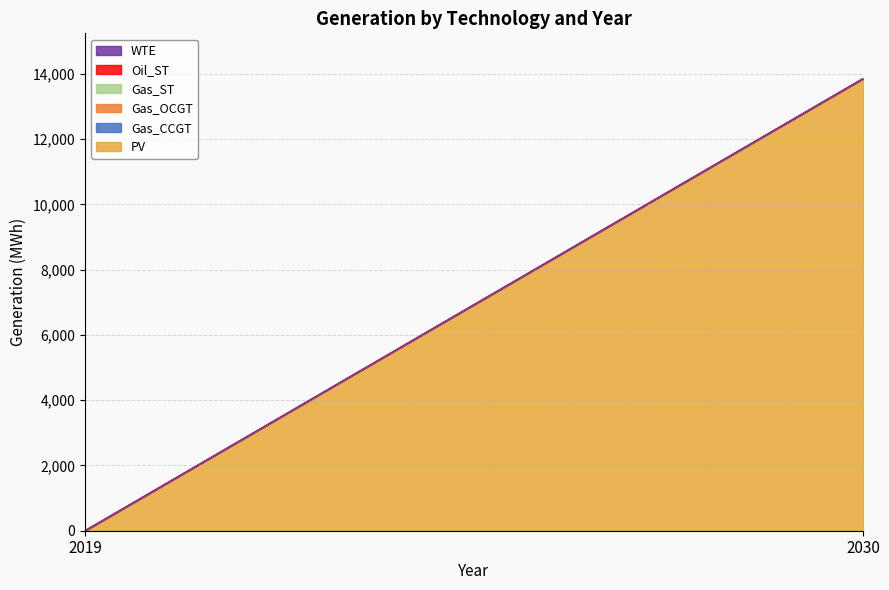

Rank the series by their maximum value, from highest to lowest.

PV, Gas_CCGT, Gas_OCGT, Gas_ST, Oil_ST, WTE